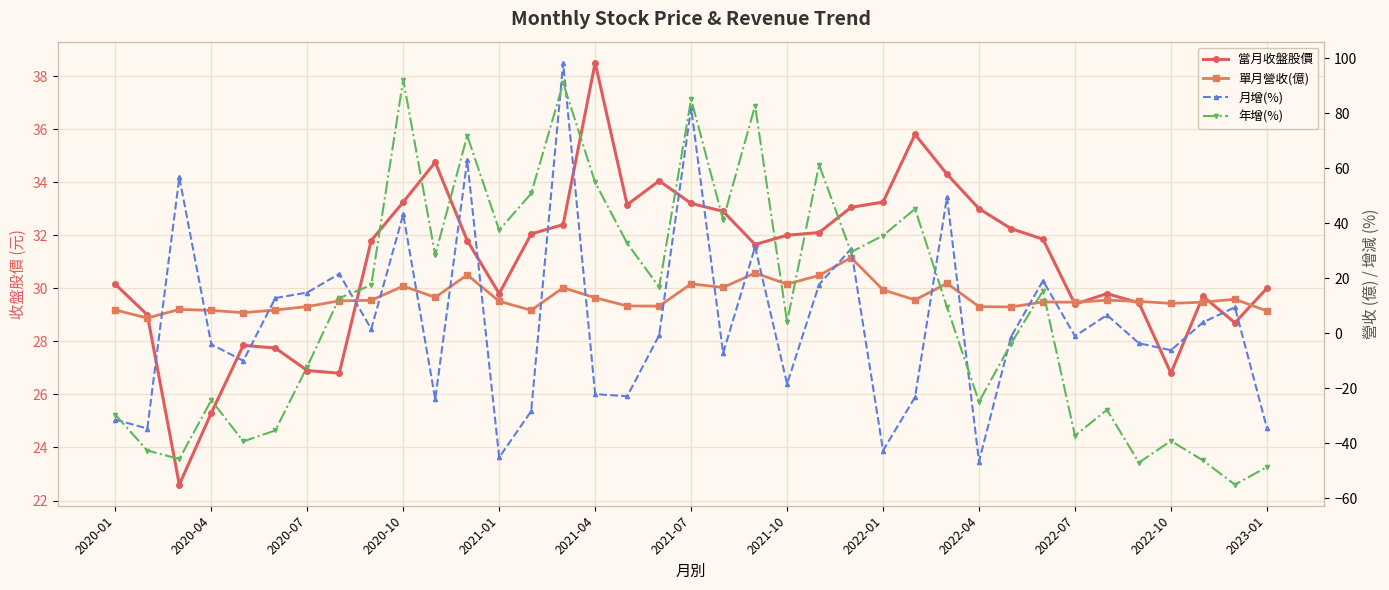

List the series in order of their peak value, highest first.

月增(%), 年增(%), 當月收盤股價, 單月營收(億)